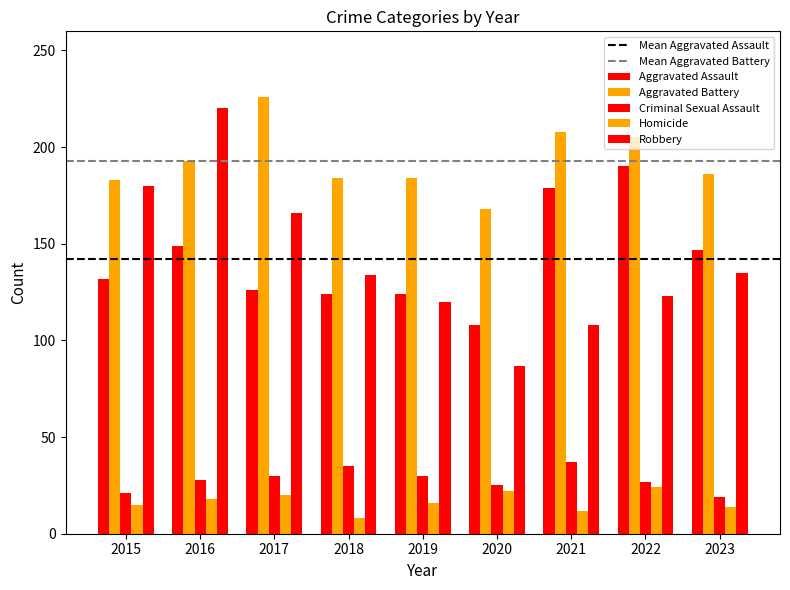

Count the number of data series in this chart.

5